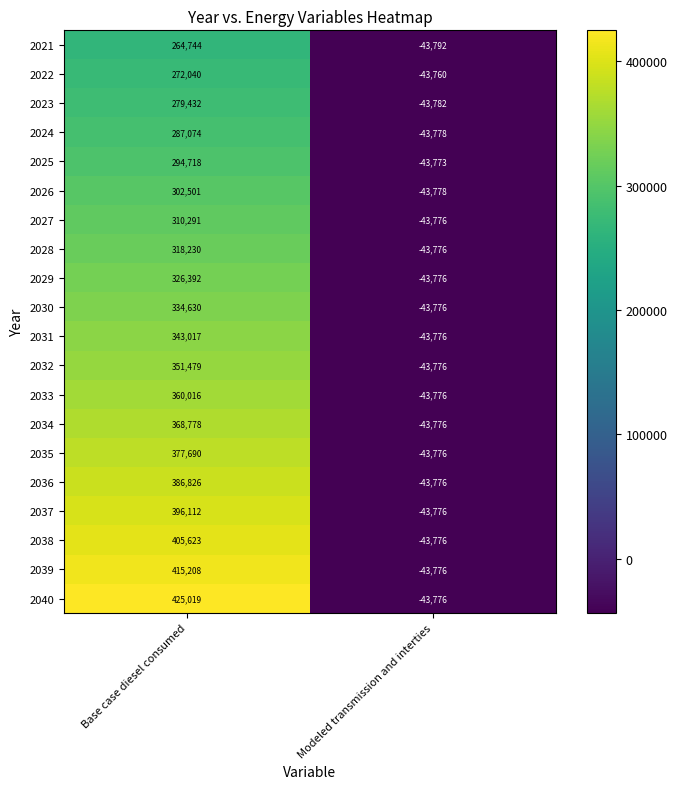

What is the difference between the maximum and minimum values in the 2031 series?

386793